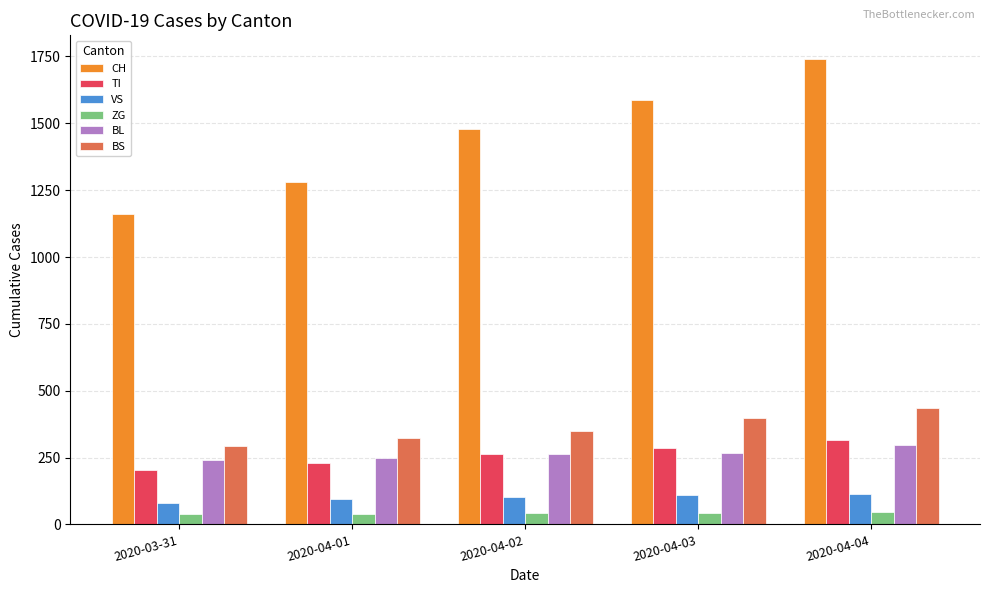

True or false: VS has a value of 201 at 2020-04-04.

False